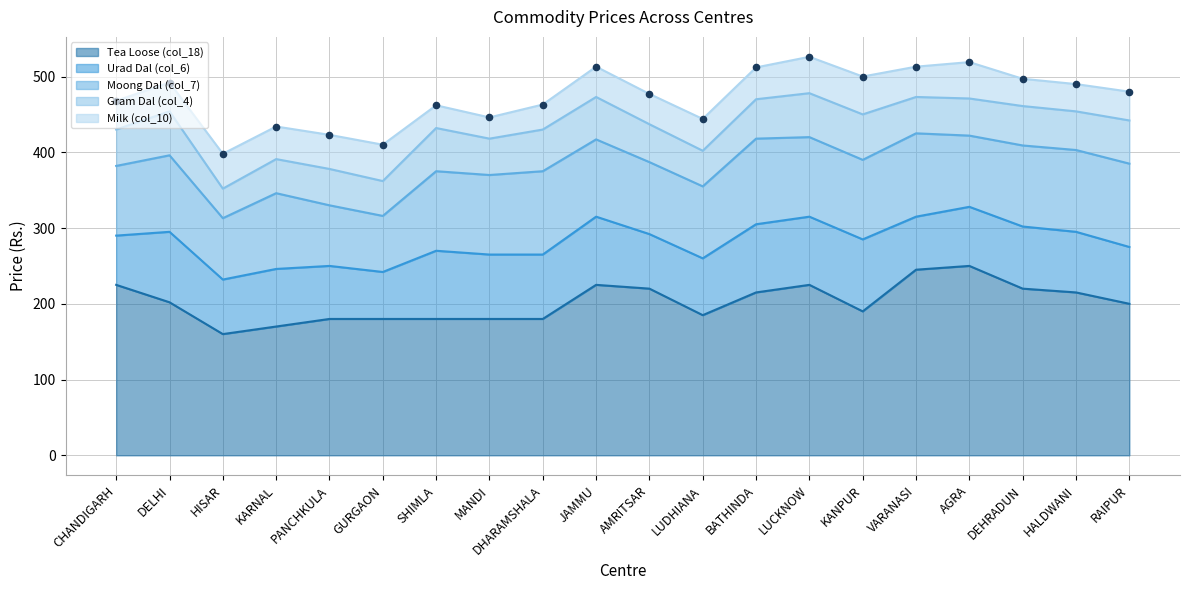

What are all the series names shown in the legend?

Tea Loose (col_18), Urad Dal (col_6), Moong Dal (col_7), Gram Dal (col_4), Milk (col_10)